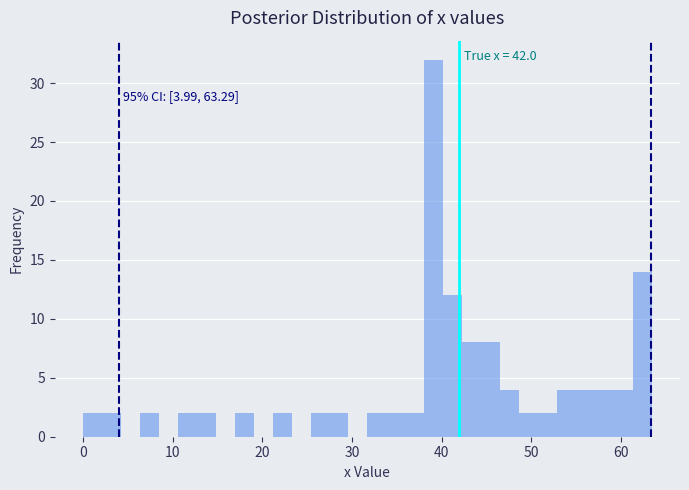

Around what value on the x-axis is the tallest bar? Give the approximate position of its centre, as read against the axis.

39